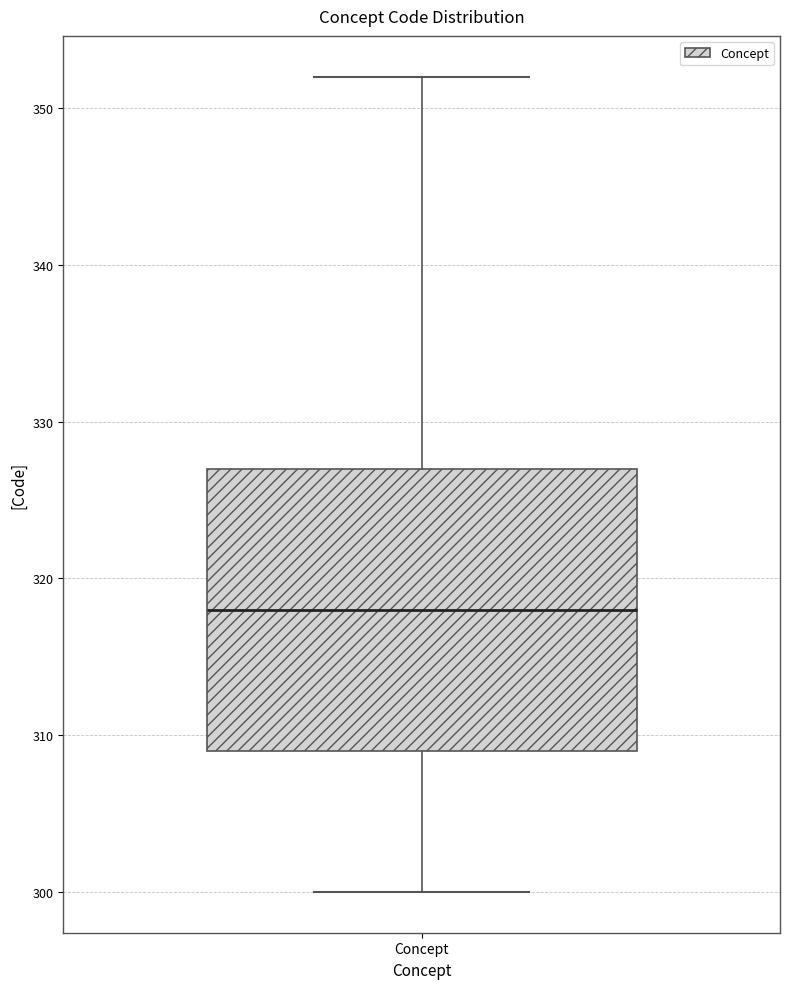

Transcribe this box plot: give where the median line is, the range the box spans, and where the two whiskers end, as read against the y-axis. The values are not printed on the chart, so give them approximately, as read against the axis.

median 318, box 309 to 327, whiskers 300 to 352